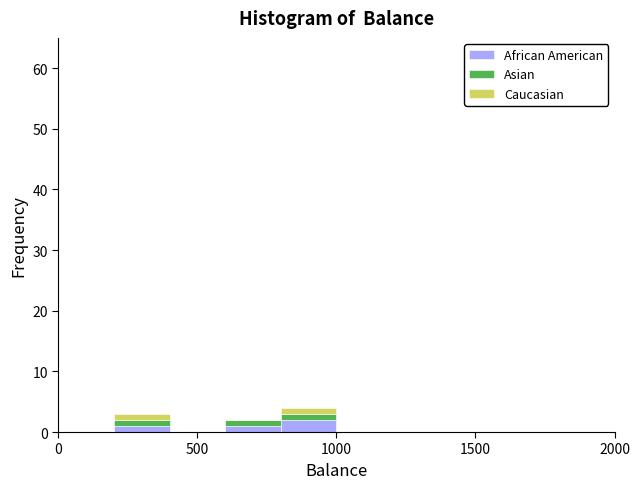

Which range on the x-axis has the tallest stacked bar (by total height)?

800 to 1000